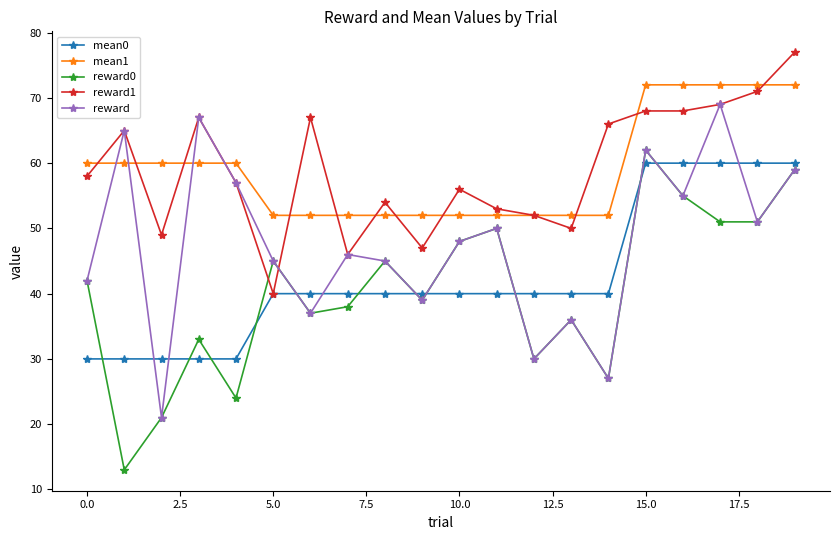

True or false: reward1 has more than 1 points higher than both neighbors.

True